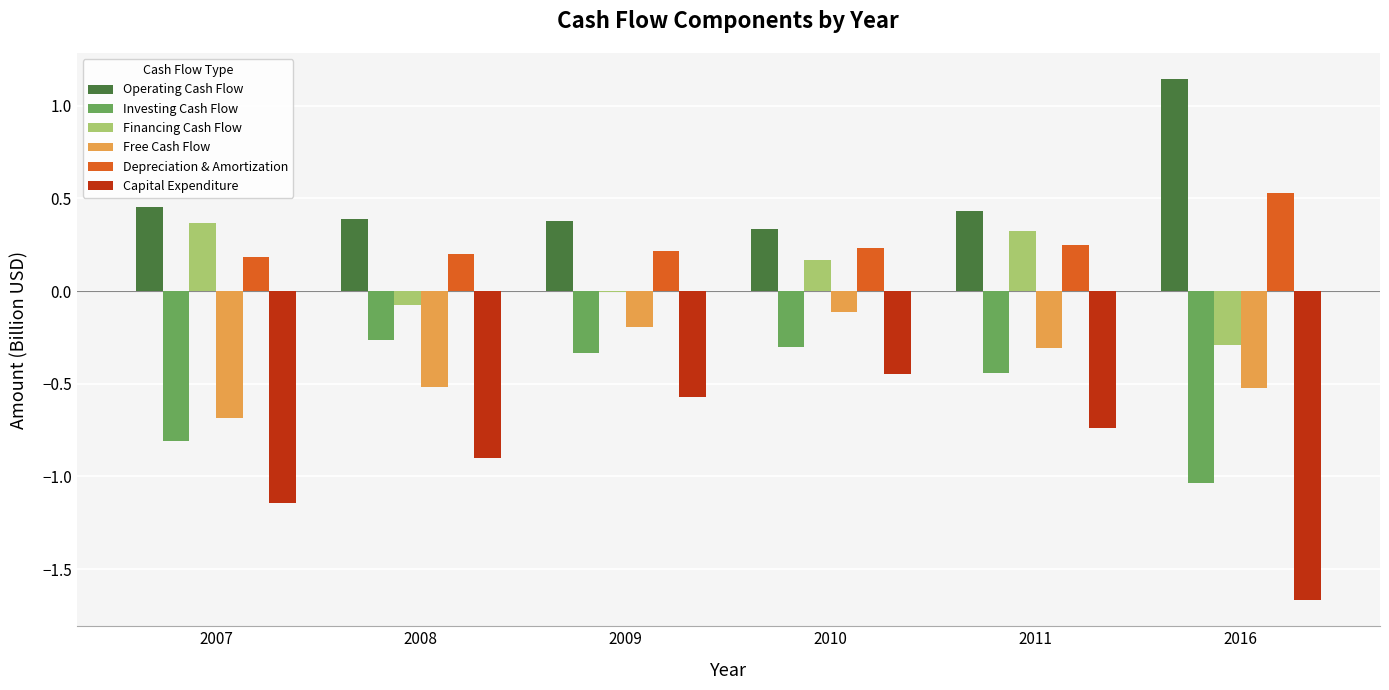

The Investing Cash Flow series shows -0.3 at 2008. True or false?

True